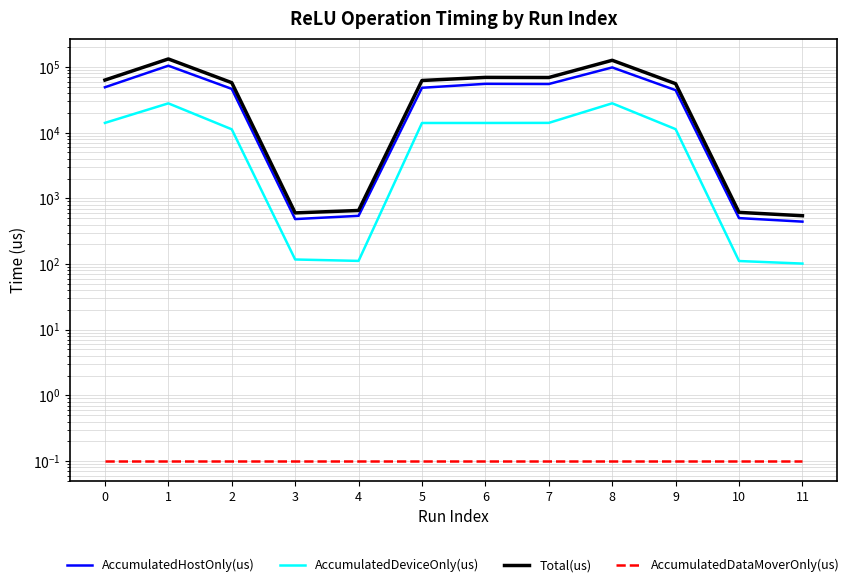

True or false: AccumulatedHostOnly(us) has more than 2 interior local peaks.

True